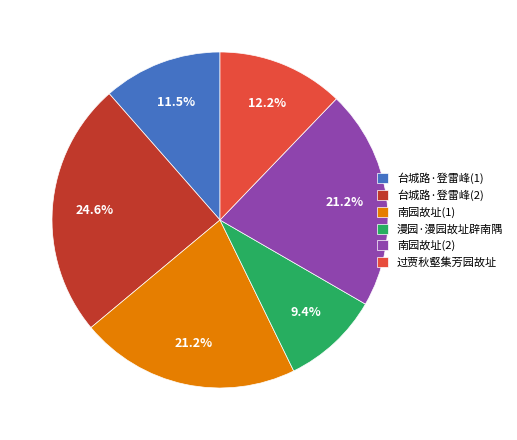

How many segments does this pie chart have?

6